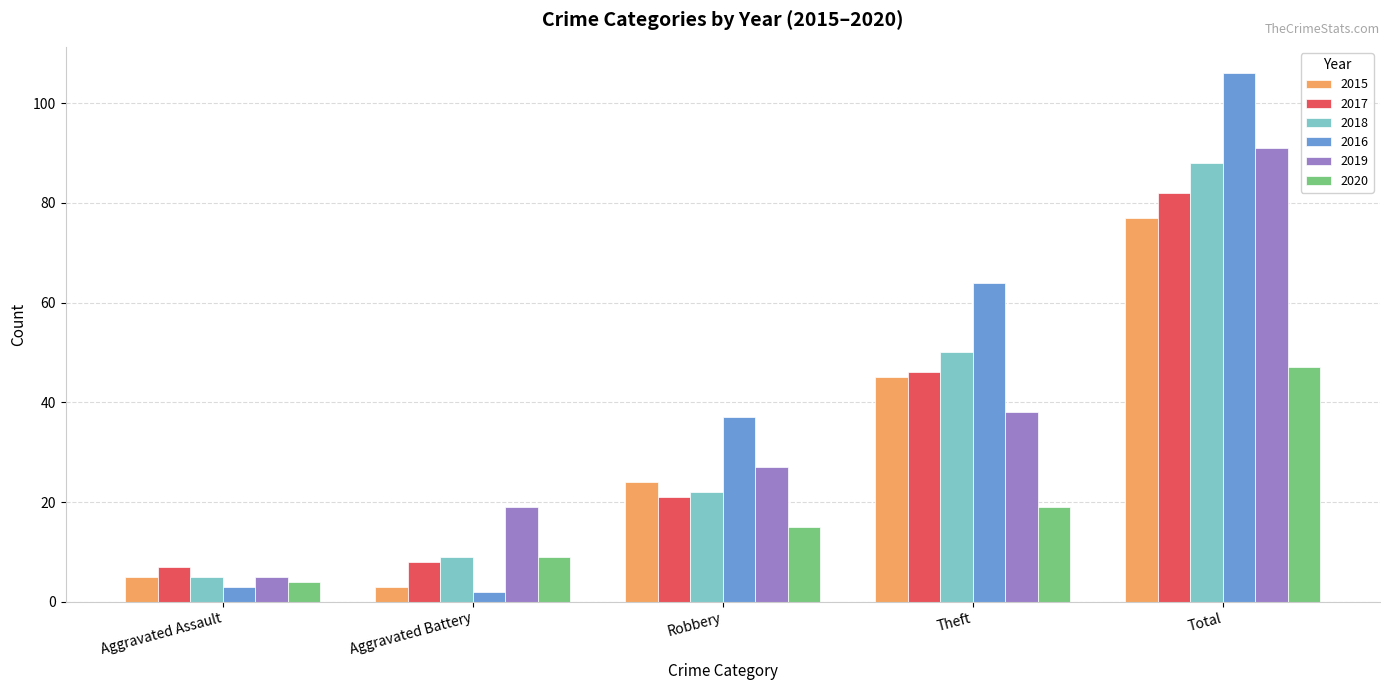

Is the value of 2016 at Total greater than the value of 2017 at Theft?

Yes